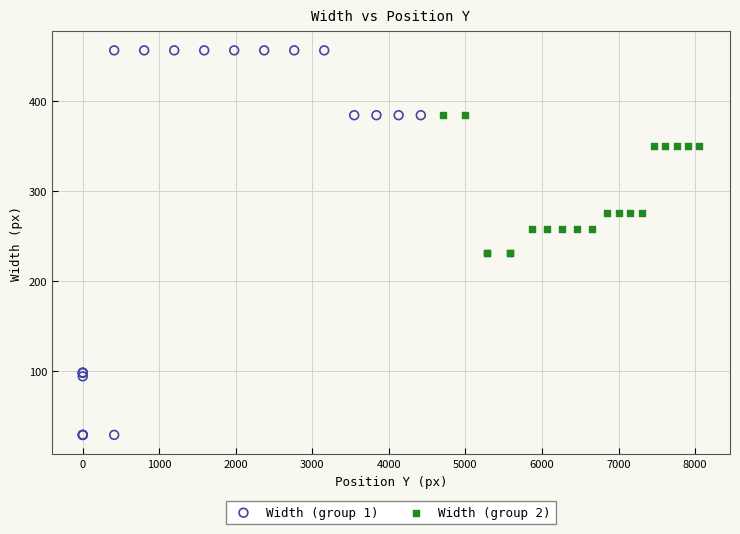

Which series reaches the minimum Y coordinate?

Width (group 1)